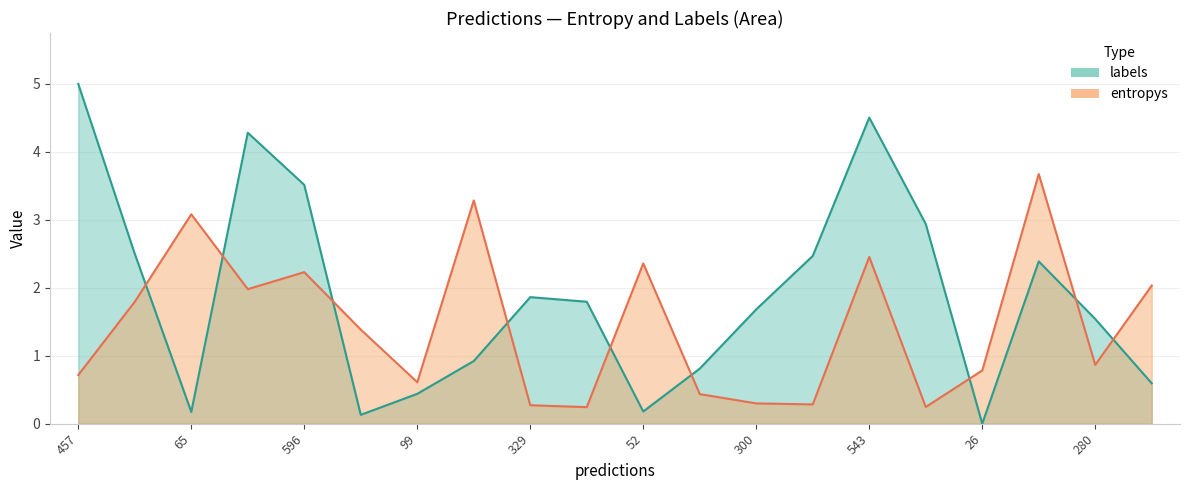

What is the difference between the second highest and second lowest values in the entropys series?

3.0